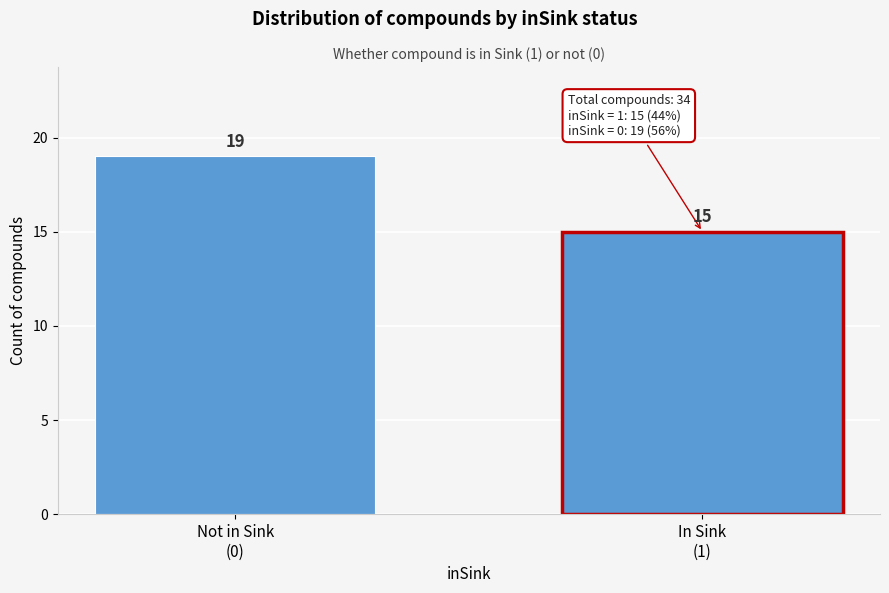

Reading left to right, extract all data points from this chart.

19	15